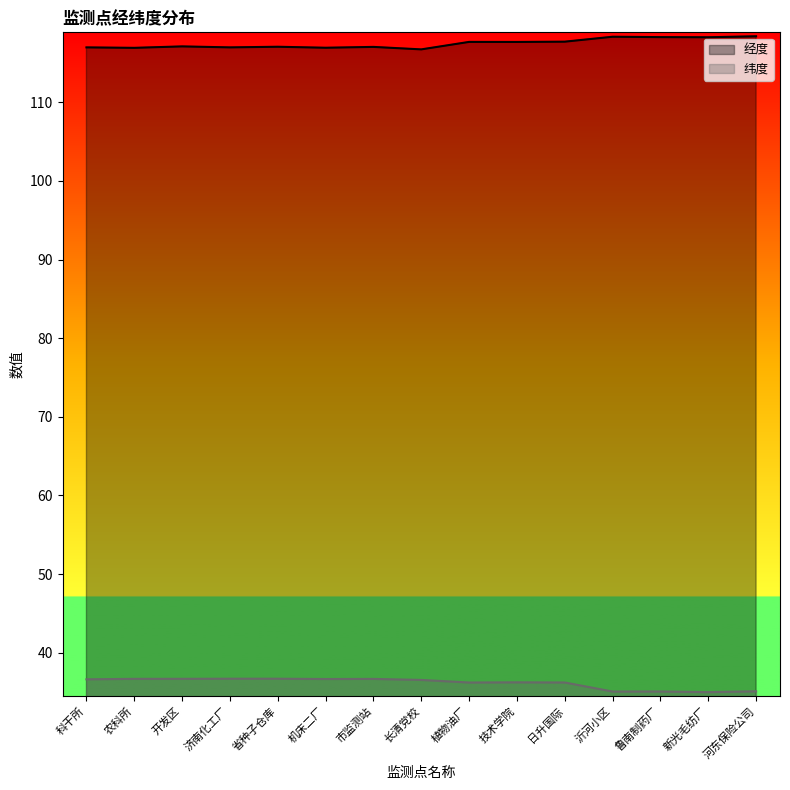

What is the difference between the maximum and second lowest values in the 经度 series?

1.5